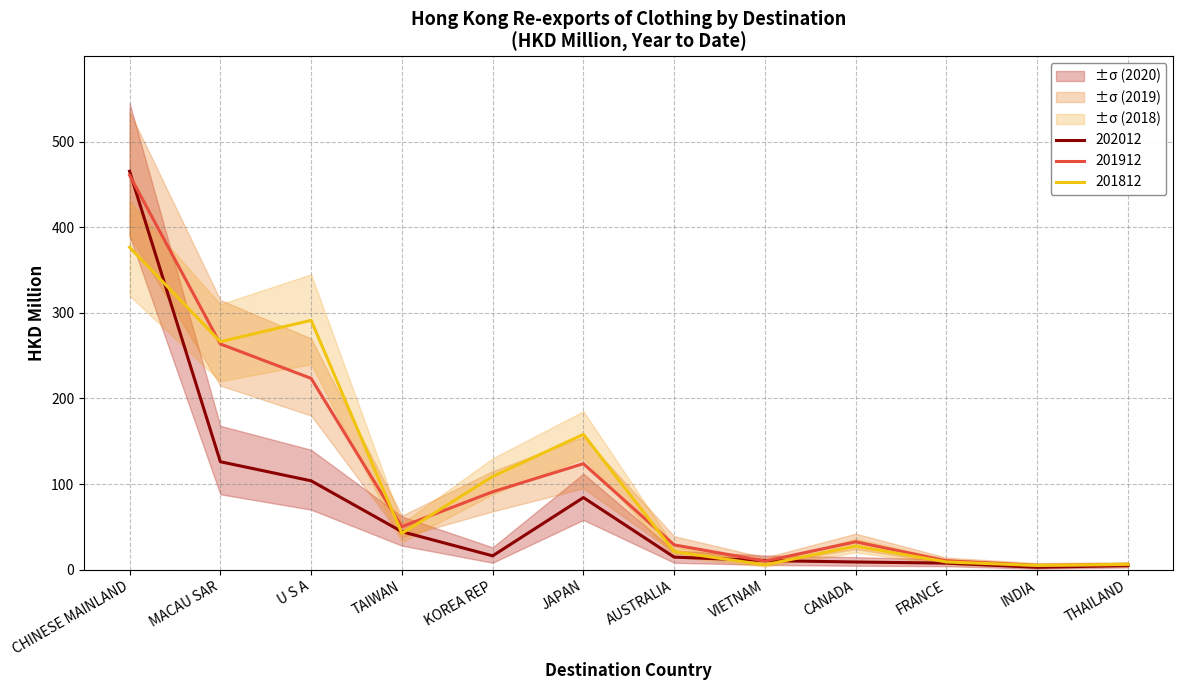

Which series has the largest total across all categories?

201812